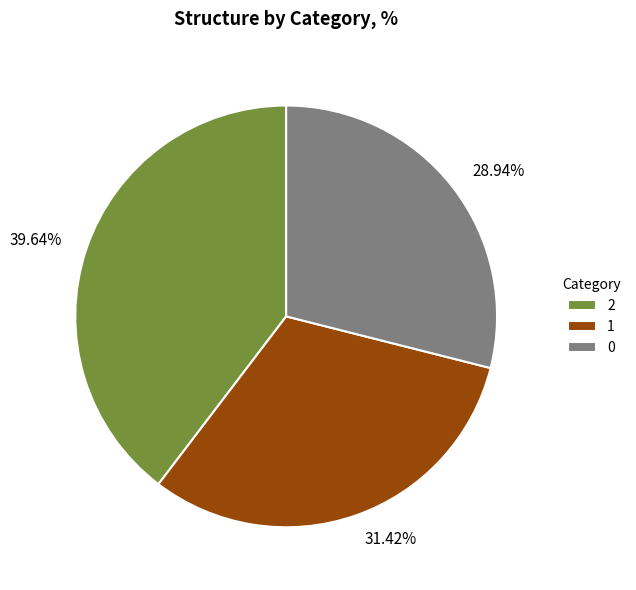

How many slices are in this pie chart?

3